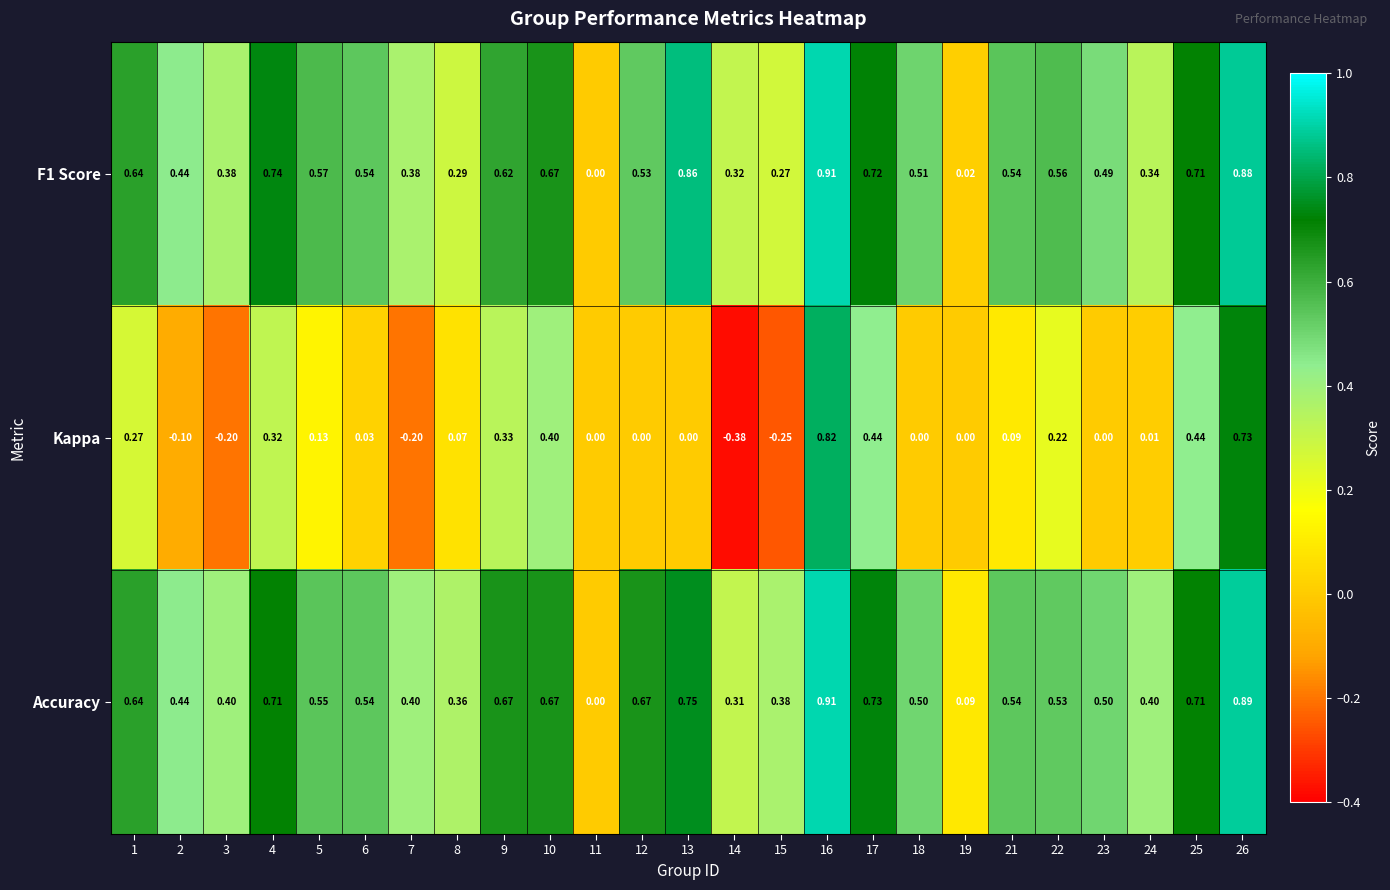

Which series changed the most between 2 and 10?

Kappa